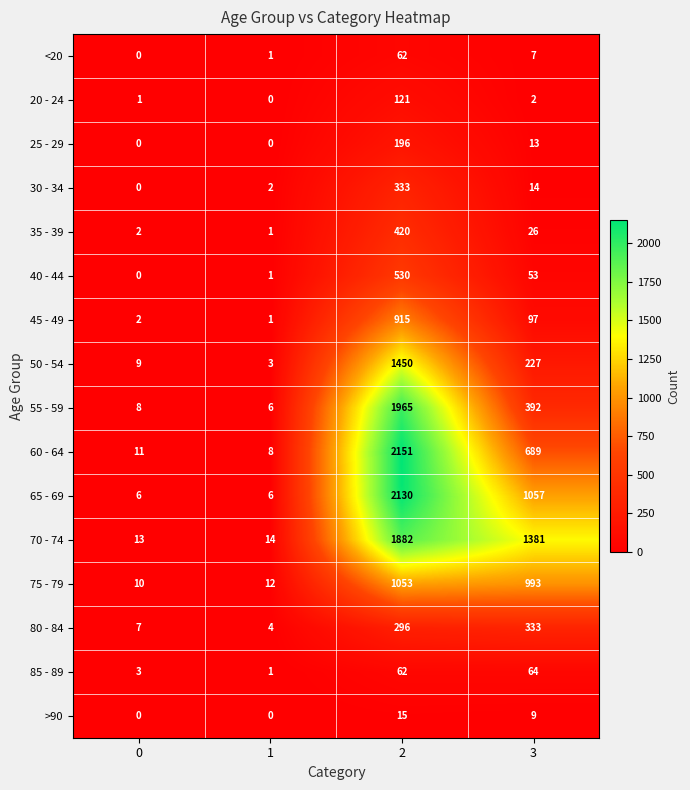

Count the number of data series in this chart.

16